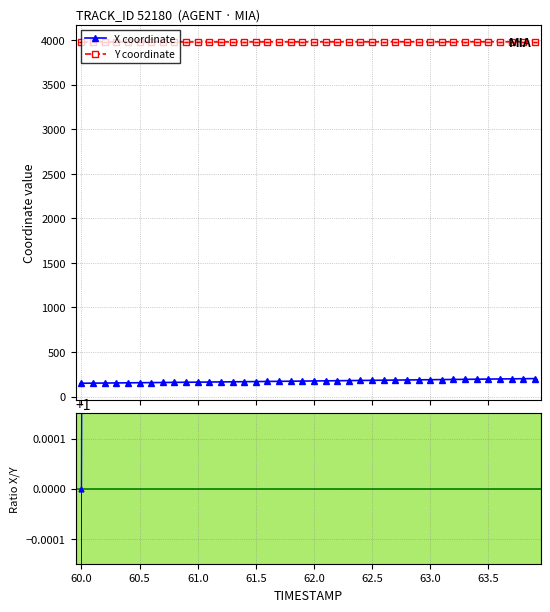

True or false: X coordinate and Y coordinate cross at least once.

False